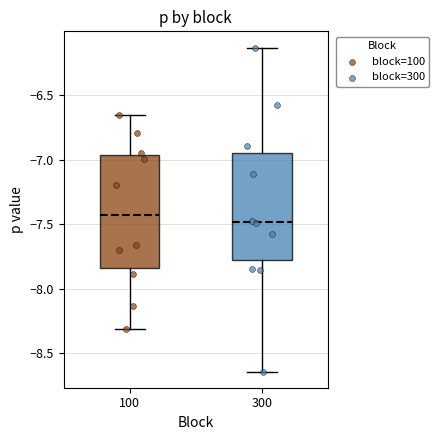

Where does the upper whisker of the box at x = 100 end on the y-axis? The values are not printed on the chart, so give them approximately, as read against the axis.

-6.65